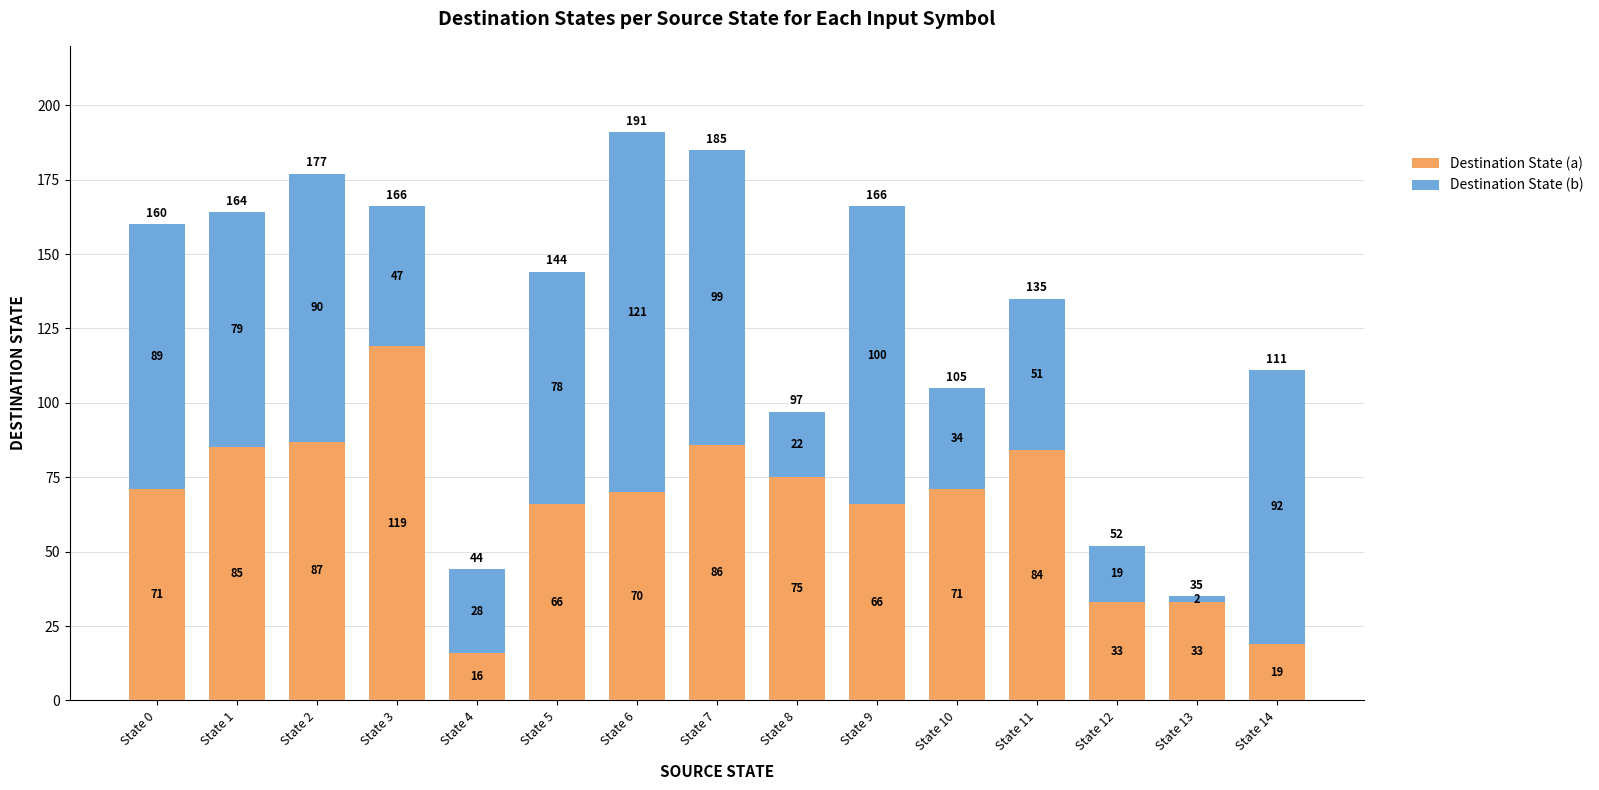

What are all the series names shown in the legend?

Destination State (a), Destination State (b)